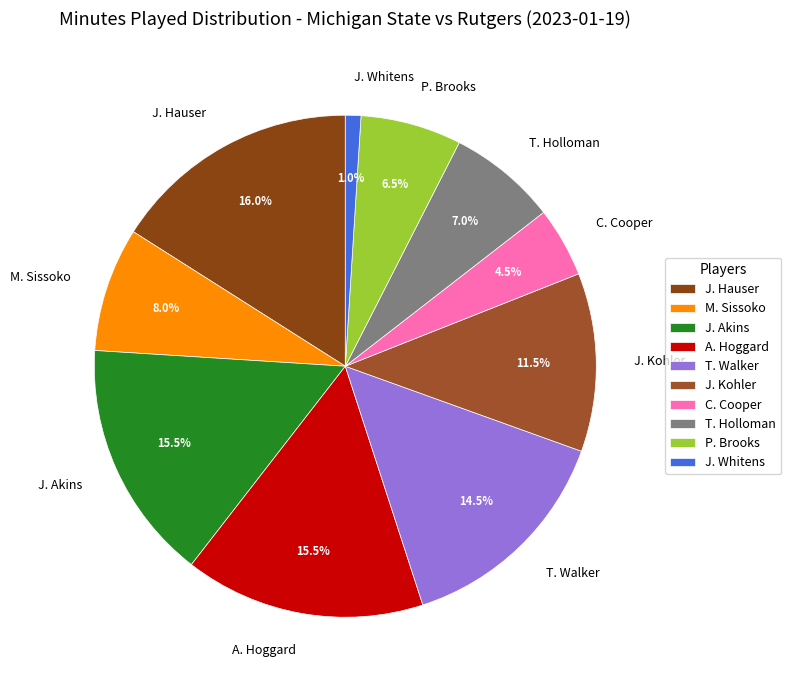

How much of the chart is everything except C. Cooper?

95.5%